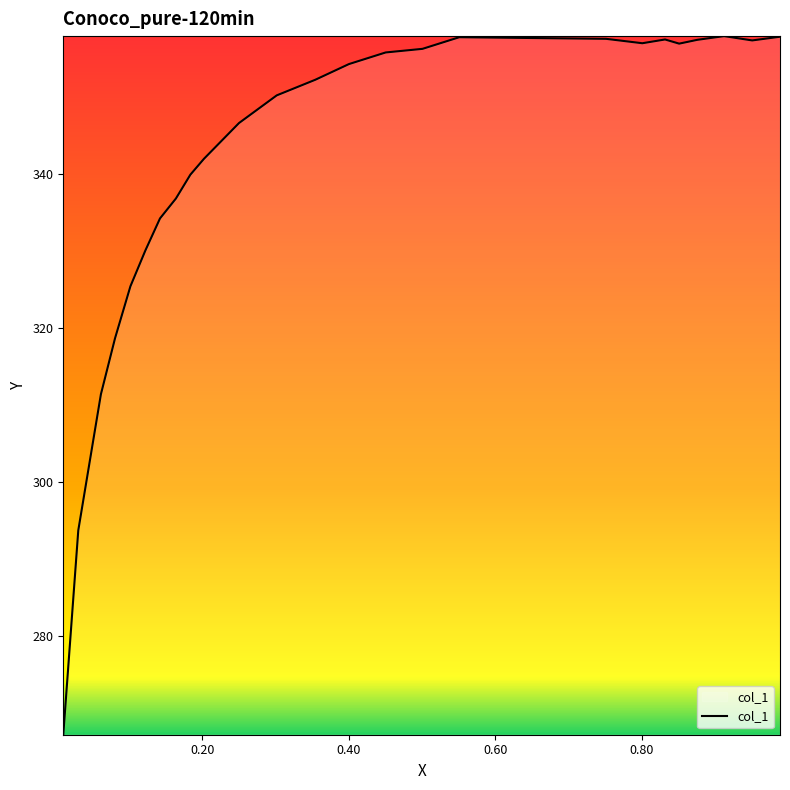

What is the maximum value shown in the chart?

357.9